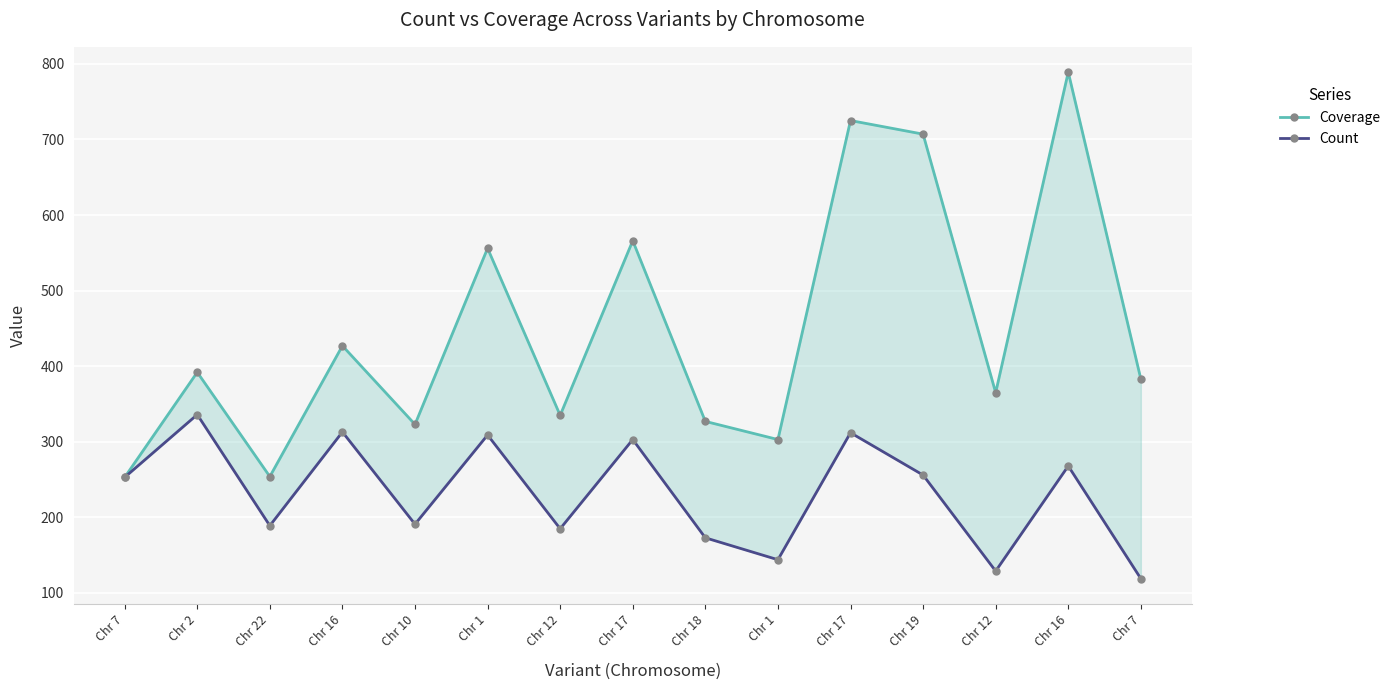

What value does the Coverage series have at Chr 12?

335